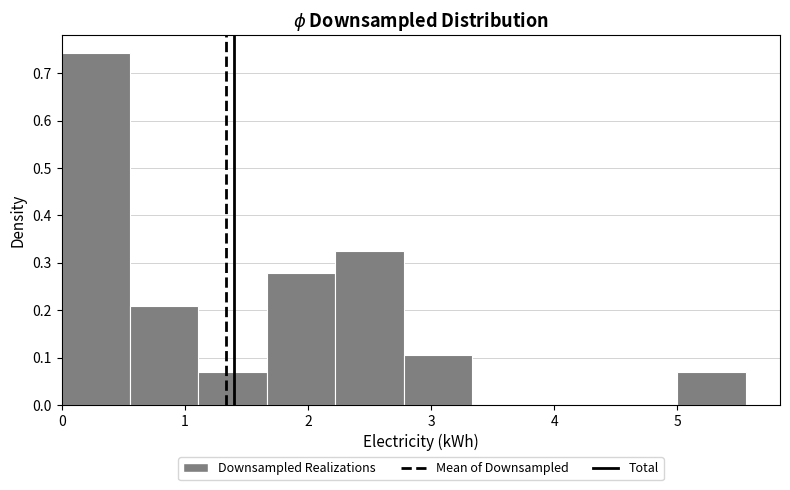

Reading left to right, transcribe this chart: for each bar, give the range it covers on the x-axis and its height. Neither the bar edges nor the heights are printed on the chart, so give them approximately, as read against the axes.

0.0 to 0.6: 0.74
0.6 to 1.1: 0.21
1.1 to 1.7: 0.07
1.7 to 2.2: 0.28
2.2 to 2.8: 0.33
2.8 to 3.3: 0.10
3.3 to 3.9: 0
3.9 to 4.4: 0
4.4 to 5.0: 0
5.0 to 5.6: 0.07